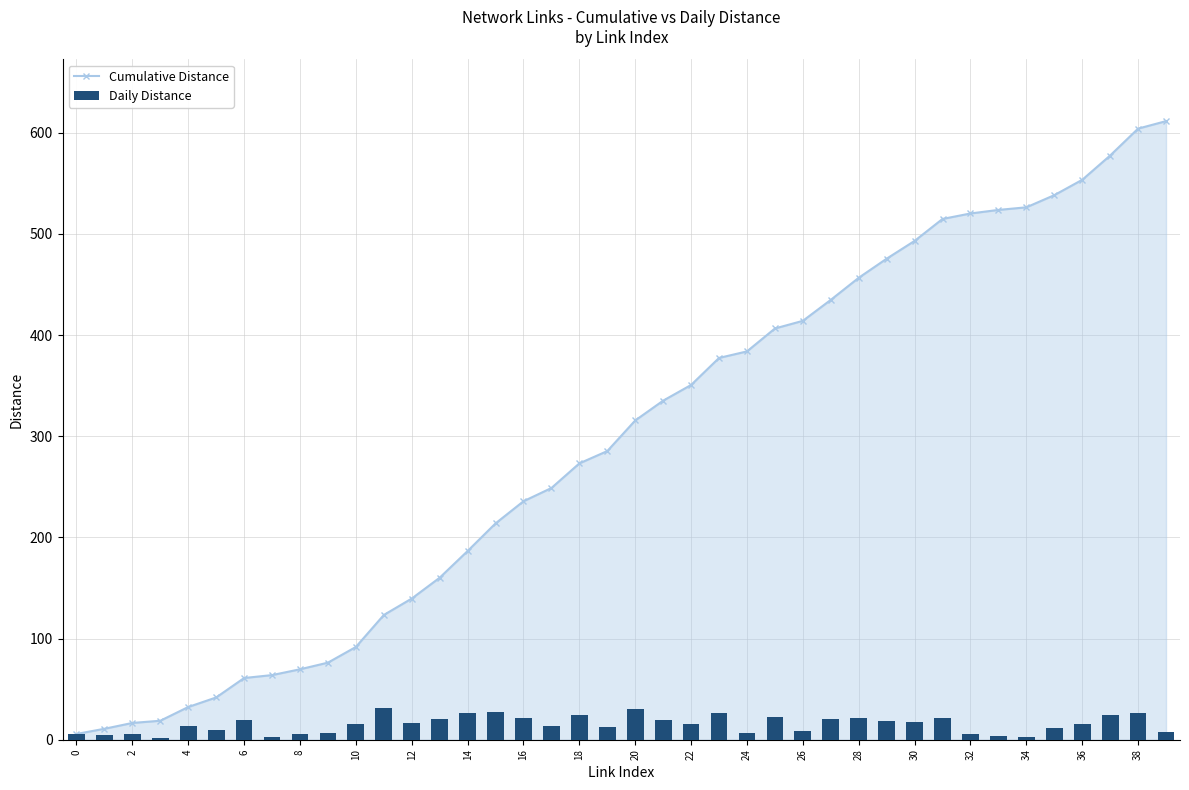

Reading left to right, what are all the values shown in this chart?

Cumulative Distance: 5.7	10.8	16.6	18.8	32.3	41.8	61.0	63.9	69.6	76.2	91.7	123.3	139.5	160.1	186.5	213.8	235.7	248.8	273.1	285.3	315.5	335.1	350.6	377.3	383.8	406.4	414.0	434.7	456.6	475.4	493.0	514.7	520.1	523.6	526.2	538.2	553.4	577.4	604.0	611.4
Daily Distance: 5.7	5.1	5.8	2.2	13.6	9.4	19.2	2.9	5.7	6.6	15.5	31.6	16.2	20.6	26.4	27.3	21.9	13.1	24.3	12.2	30.2	19.6	15.5	26.7	6.5	22.6	8.6	20.7	21.8	18.9	17.6	21.7	5.4	3.5	2.6	12.0	15.2	24.0	26.6	7.4